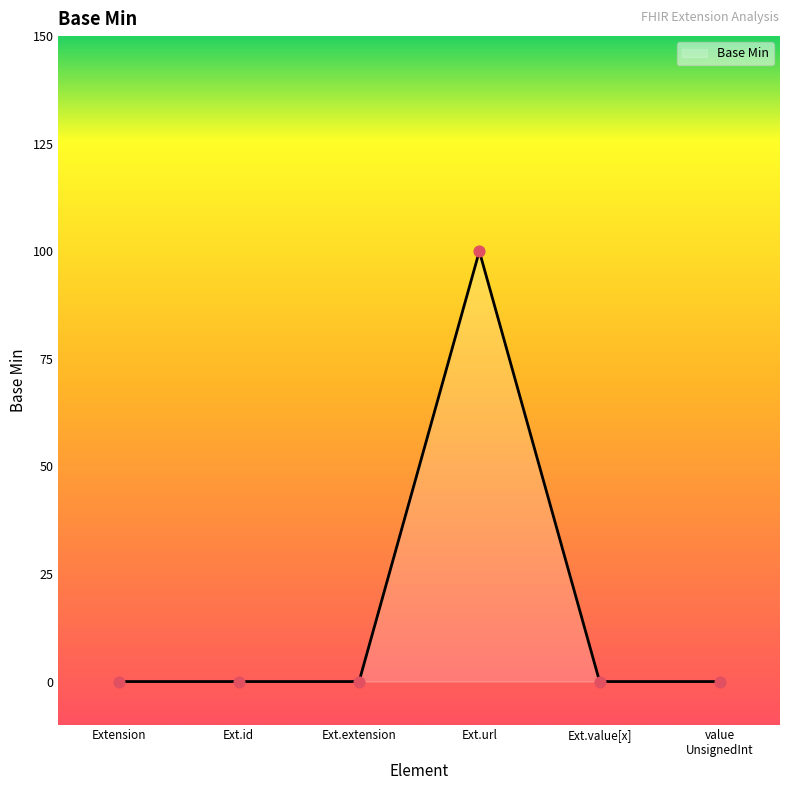

Between Ext.url and Ext.value[x], which is larger?

Ext.url